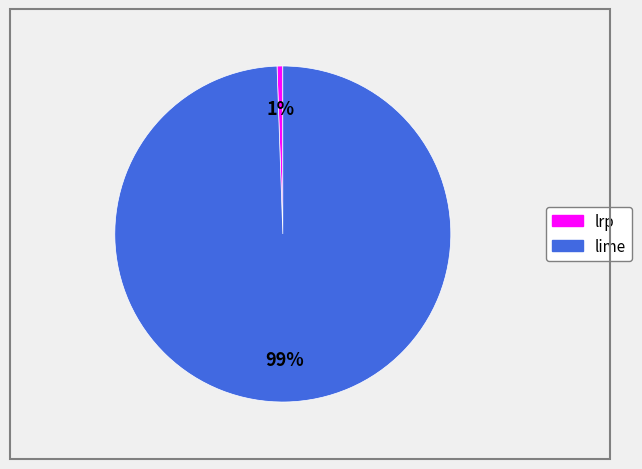

True or false: lrp accounts for 6% of the total.

False